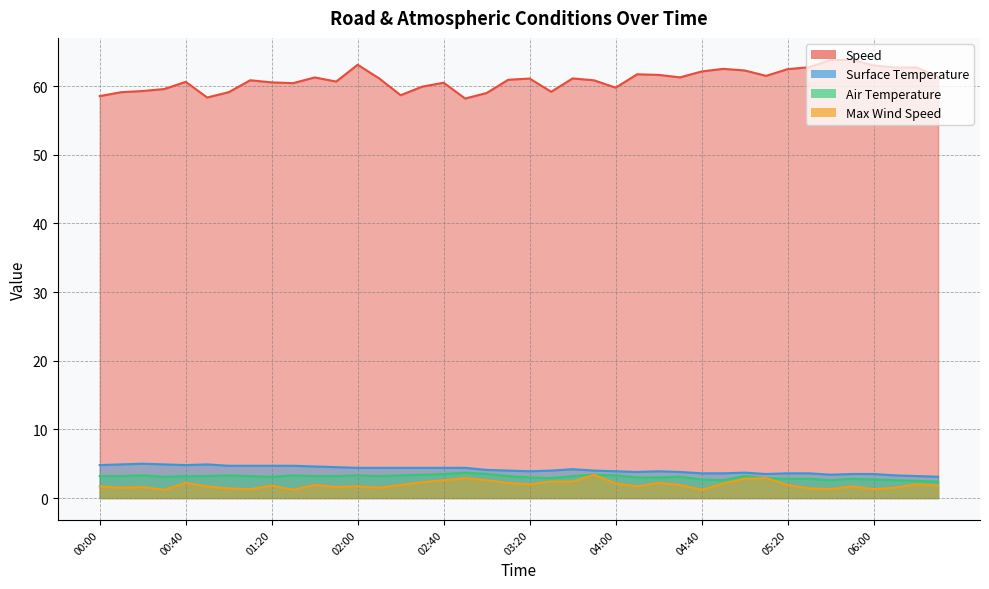

The Surface Temperature series shows 2.5 at 01:20. True or false?

False